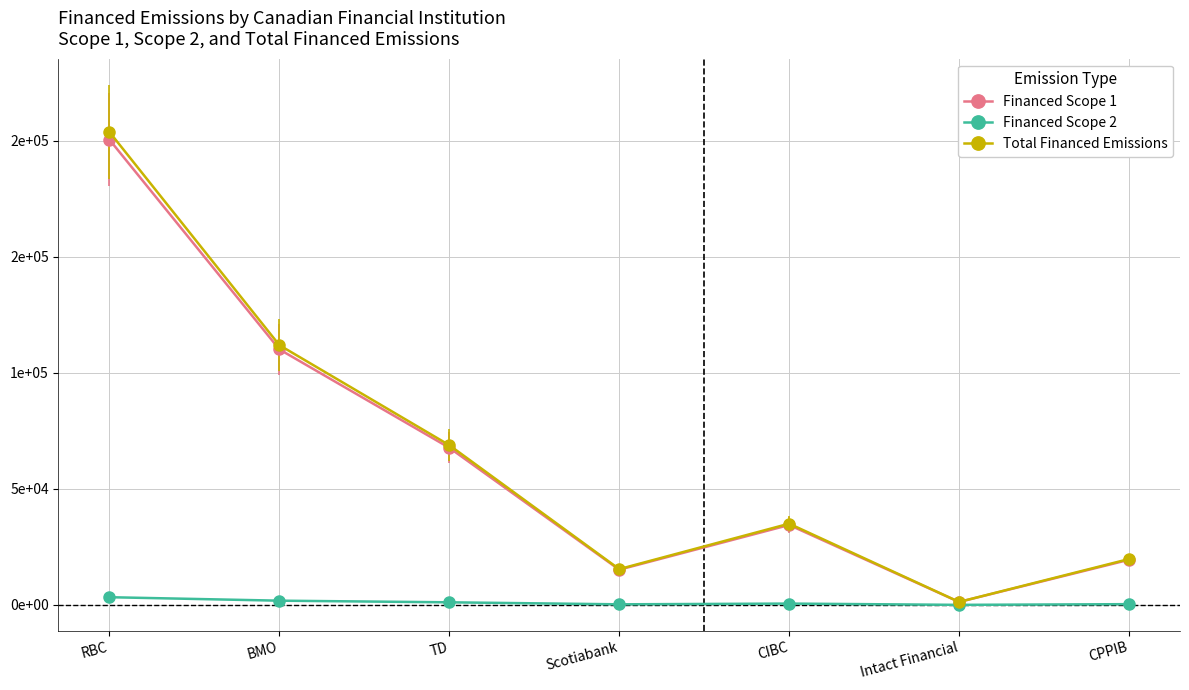

True or false: Financed Scope 1 has a value of 15182.2 at Scotiabank.

True